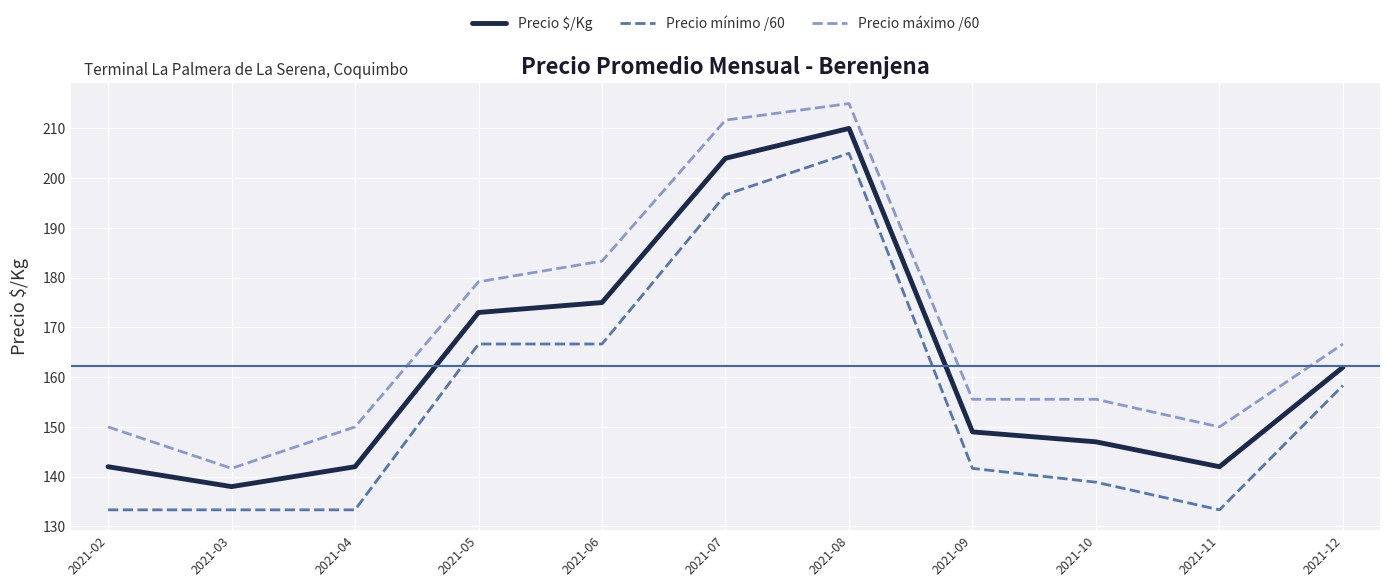

True or false: Precio mínimo /60 and Precio $/Kg intersect in this chart.

False